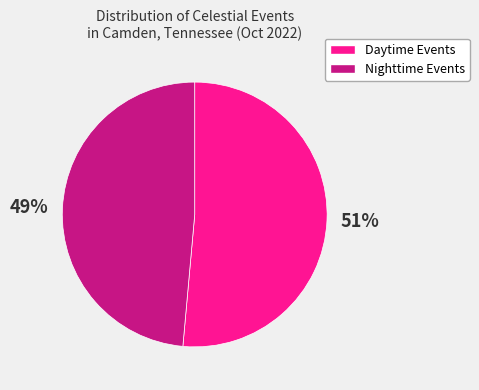

Which has a higher value, Nighttime Events or Daytime Events?

Daytime Events